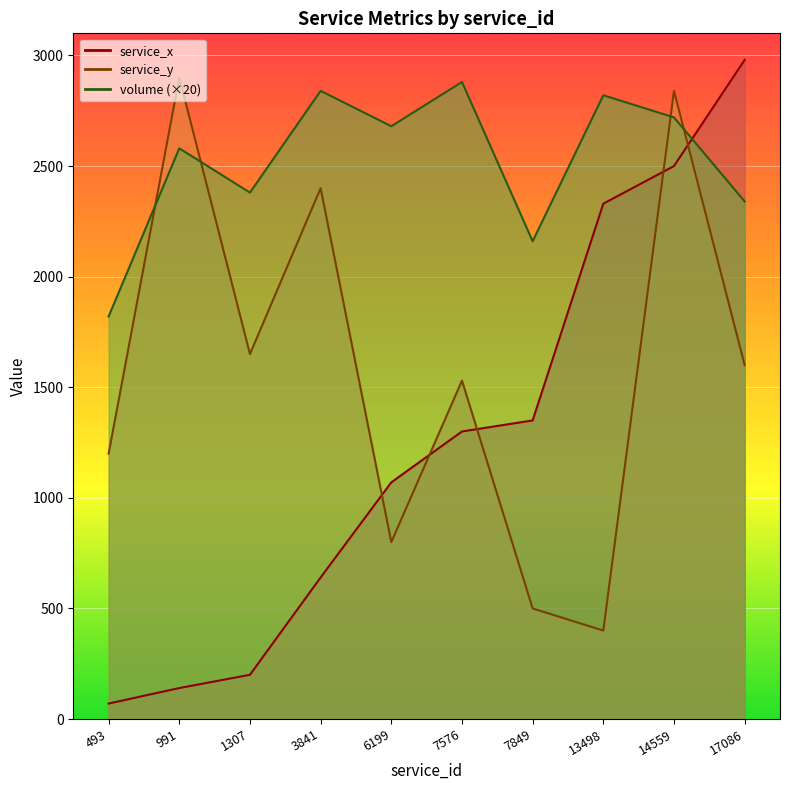

At which category is the sum across all series the highest?

14559